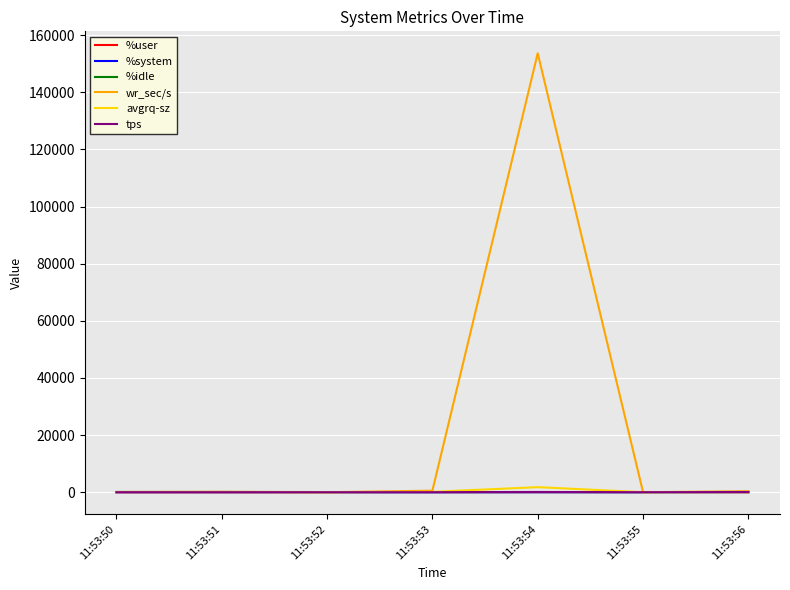

At which category is the sum across all series the highest?

11:53:54